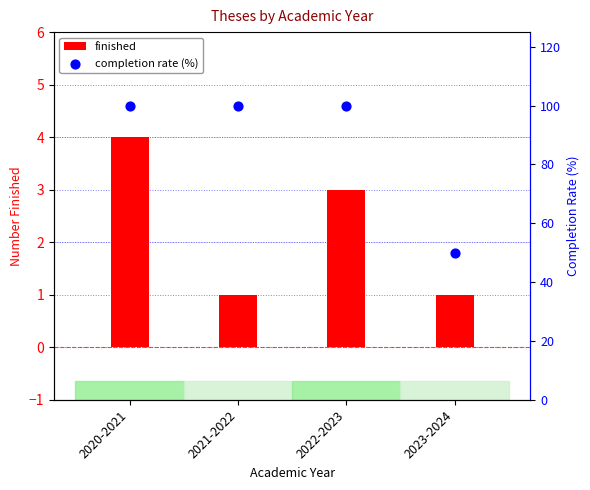

Which series has the widest spread of Y values?

completion rate (%)